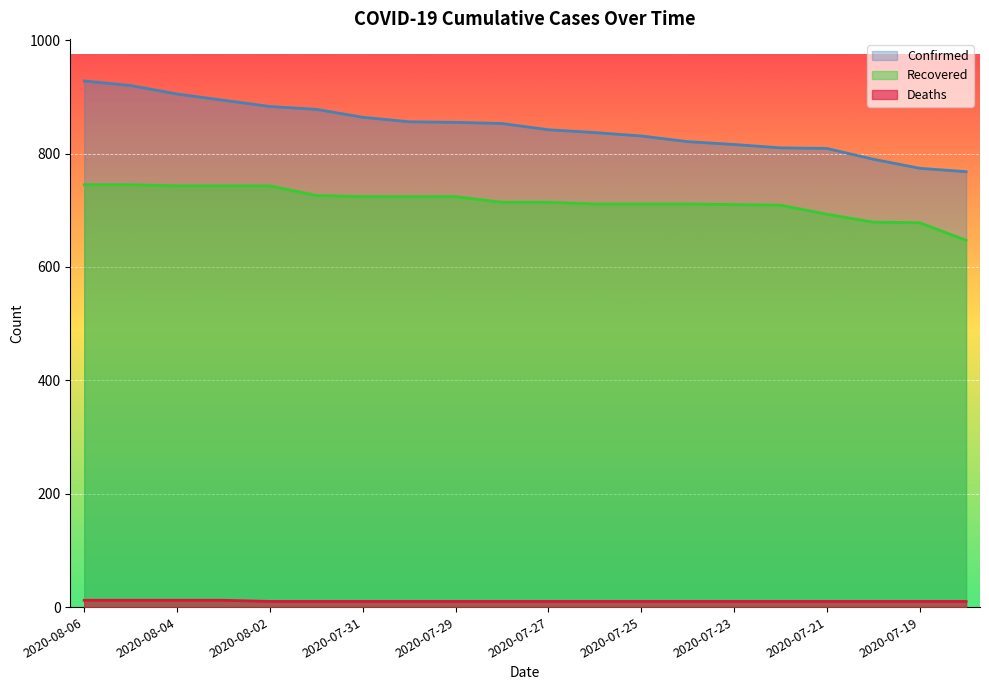

Is the value of Recovered at 2020-07-22 greater than the value of Confirmed at 2020-07-29?

No